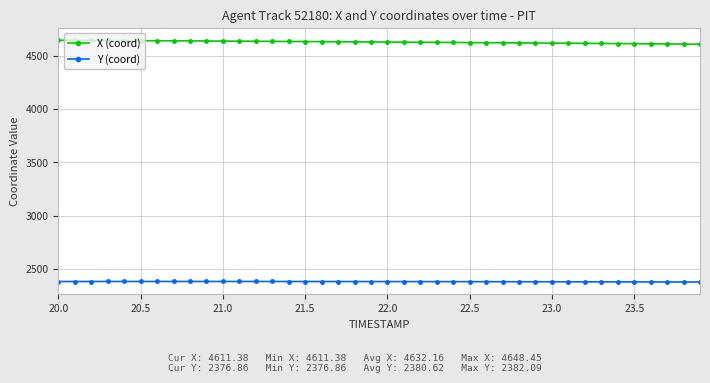

List the series in order of their overall mean, lowest first.

Y (coord), X (coord)